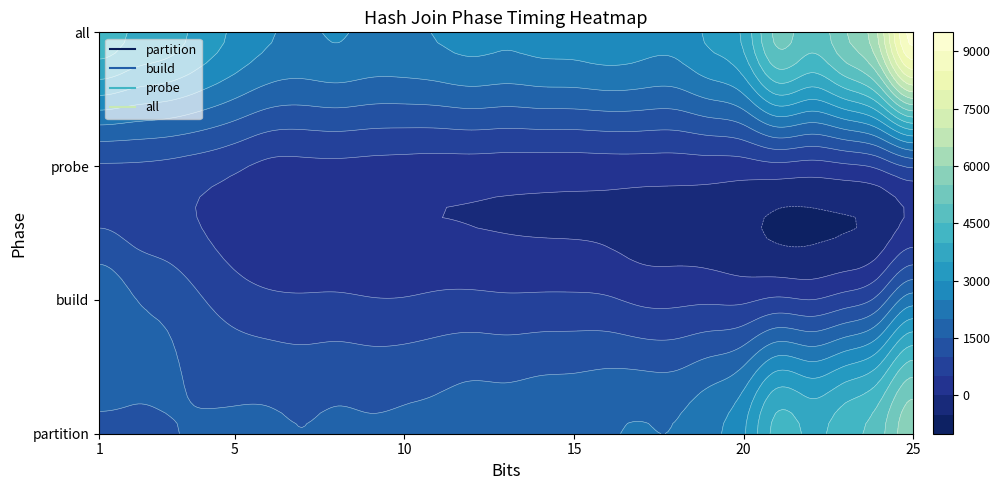

Is it true that all equals 4260.4 at 6?

False